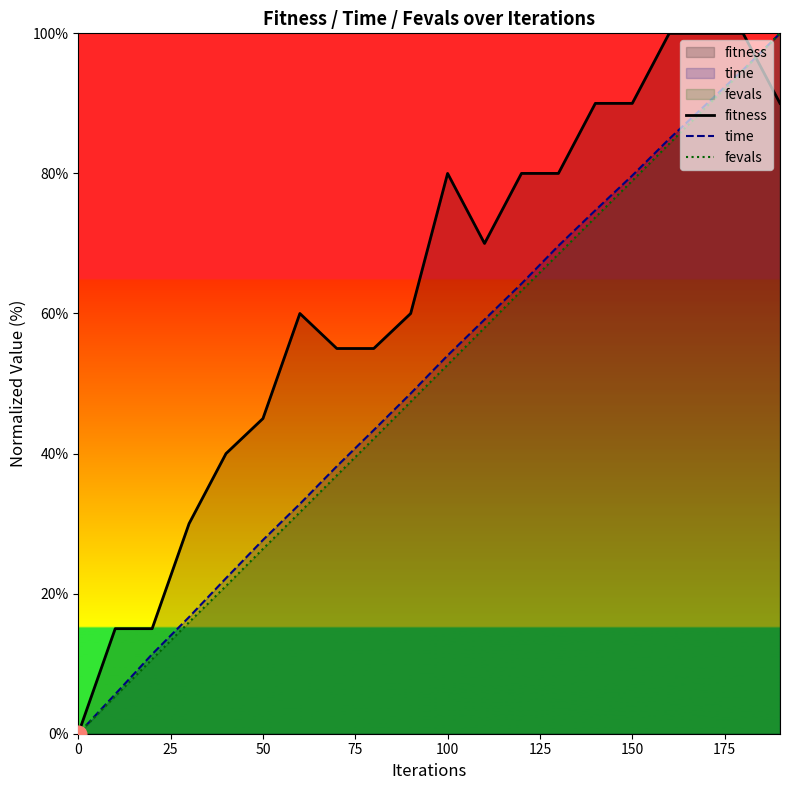

What is the total value across all series at 100?

186.7